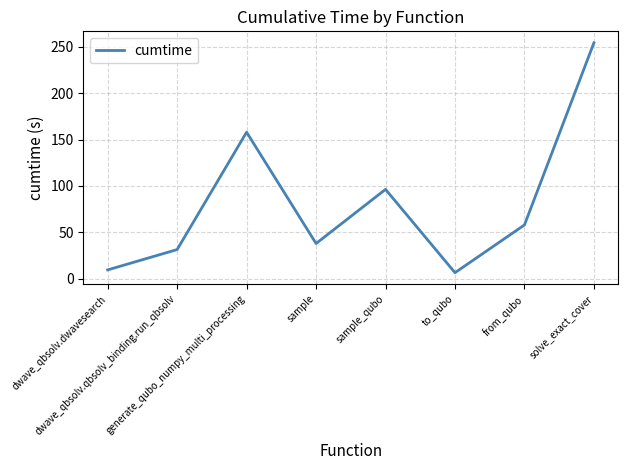

List the labels in order of value, largest first.

solve_exact_cover, generate_qubo_numpy_multi_processing, sample_qubo, from_qubo, sample, dwave_qbsolv.qbsolv_binding.run_qbsolv, dwave_qbsolv.dwavesearch, to_qubo